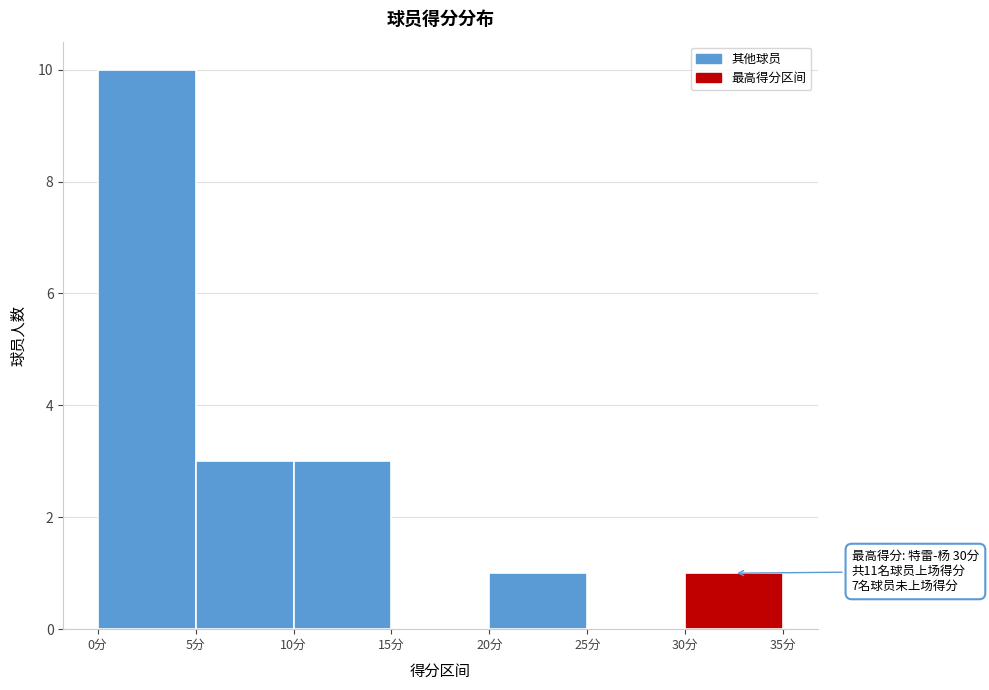

Which range on the x-axis has the tallest bar?

0 to 5